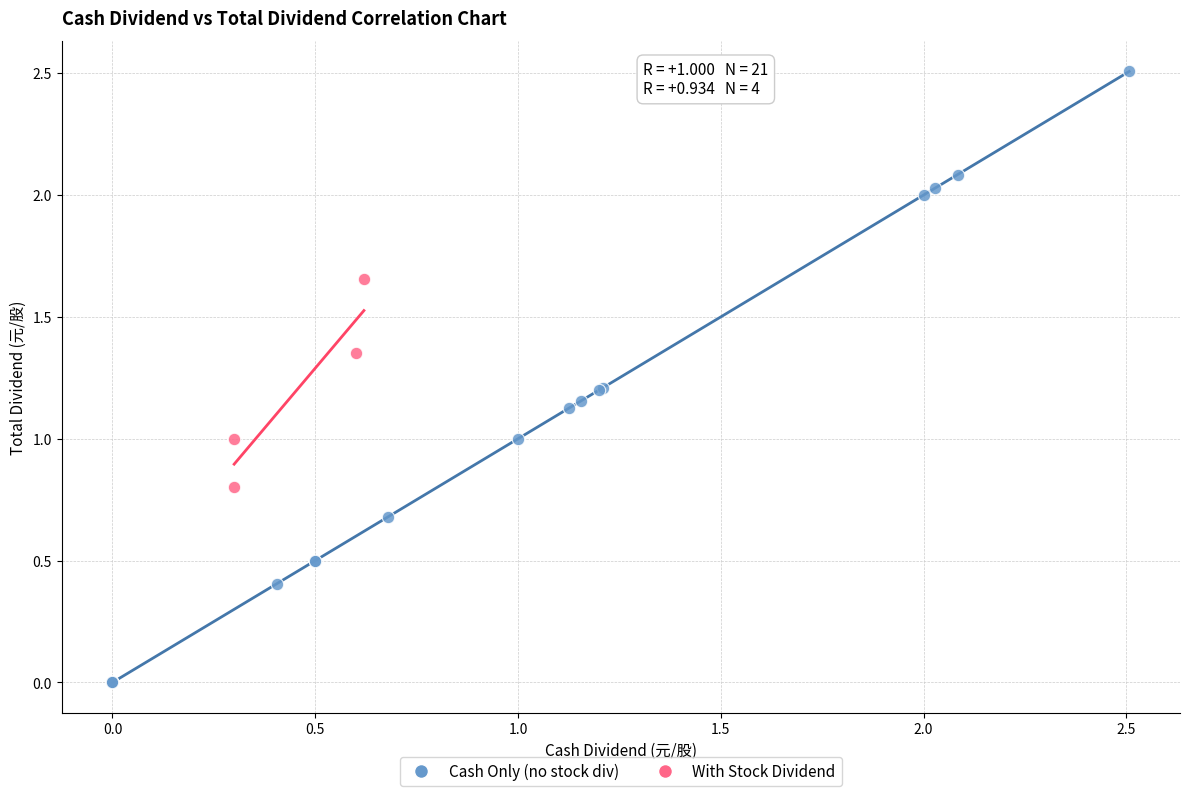

Which series has the widest spread of Y values?

Cash Only (no stock div)